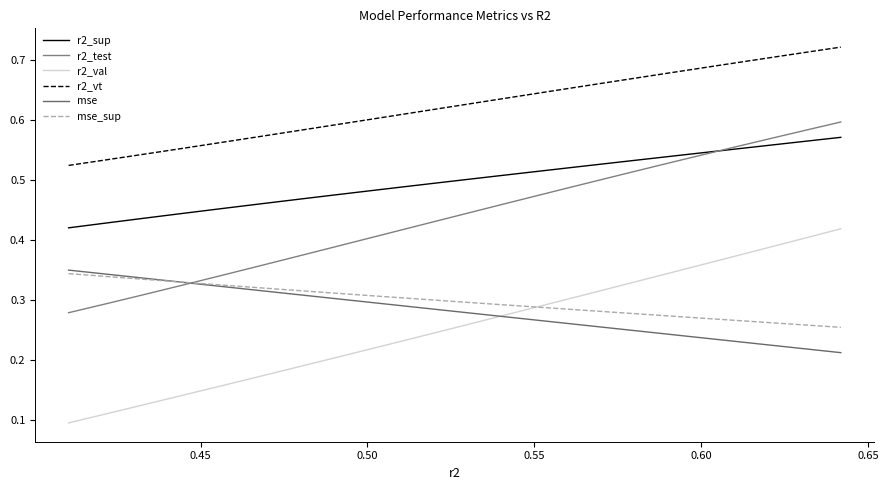

Which series has the widest spread of values?

r2_val